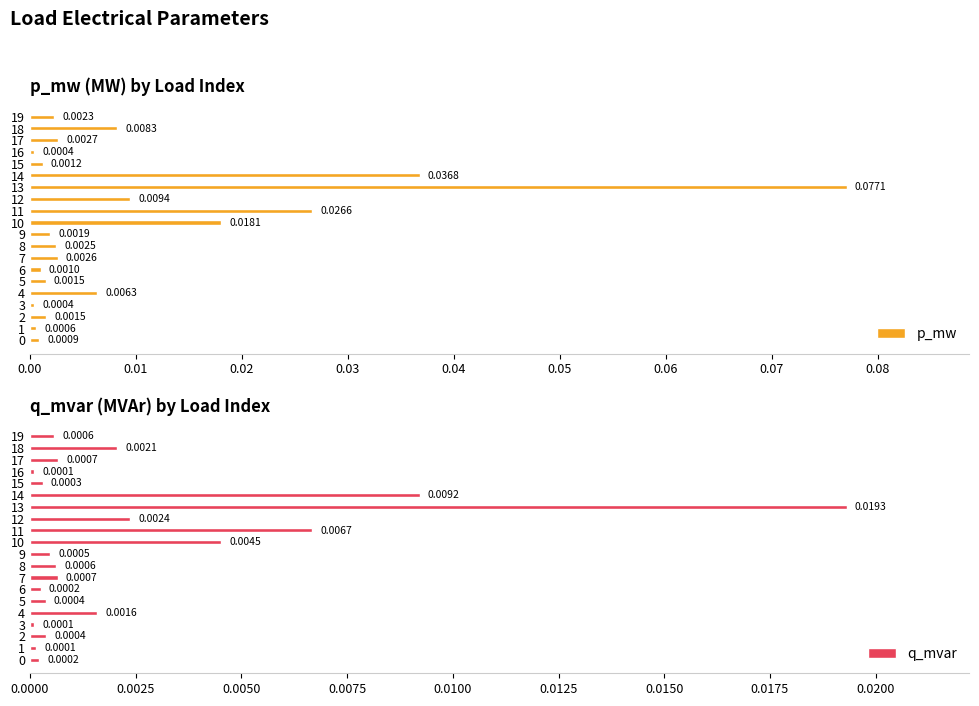

At how many categories does at least one series exceed 0?

20